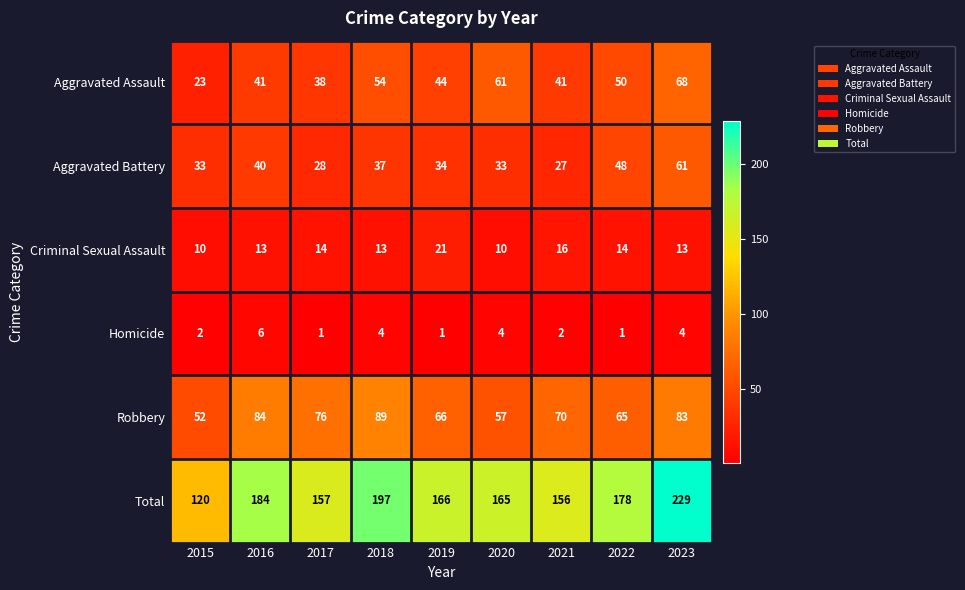

Which category has the highest value across all series?

2023